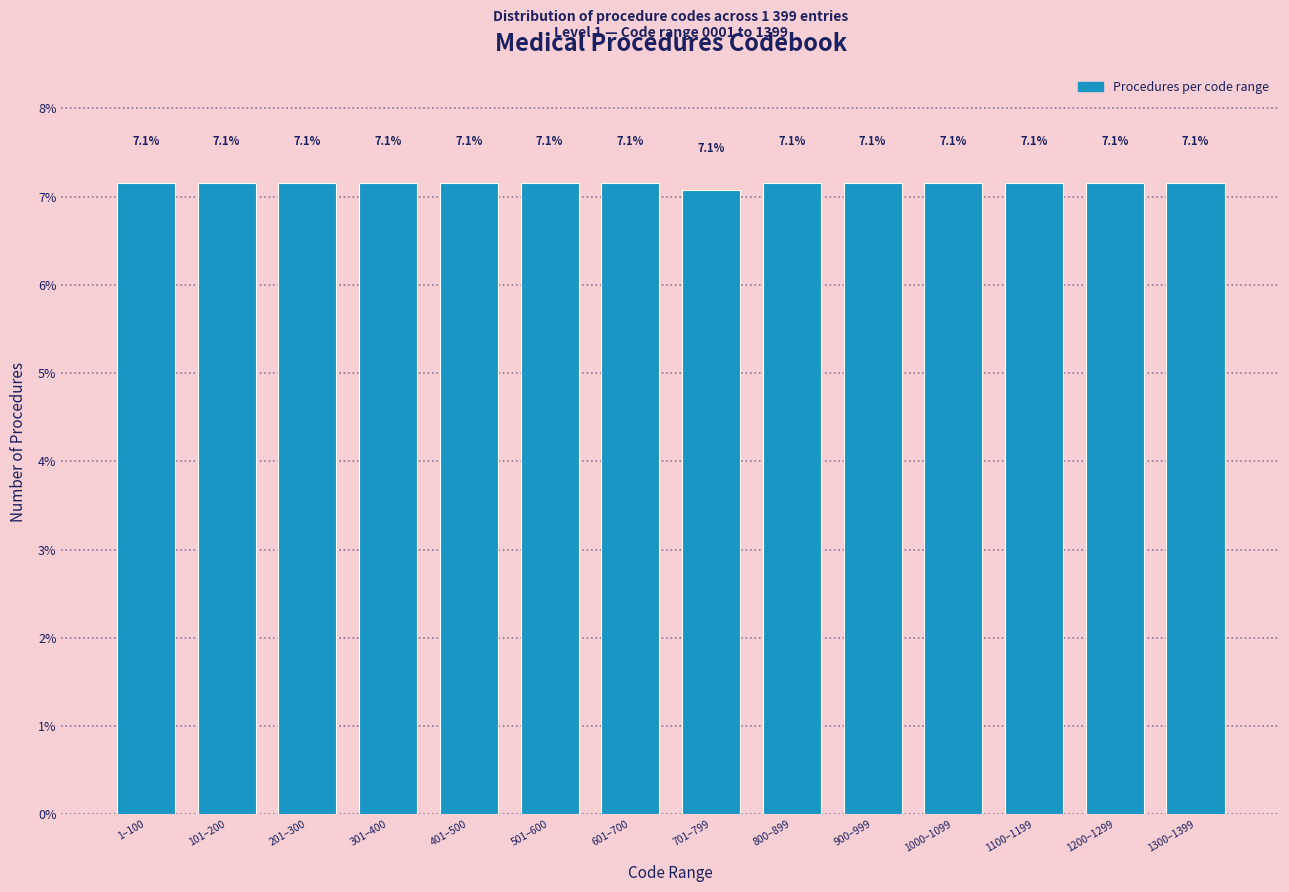

Reading right to left, what are all the values shown in this chart?

7.1	7.1	7.1	7.1	7.1	7.1	7.1	7.1	7.1	7.1	7.1	7.1	7.1	7.1